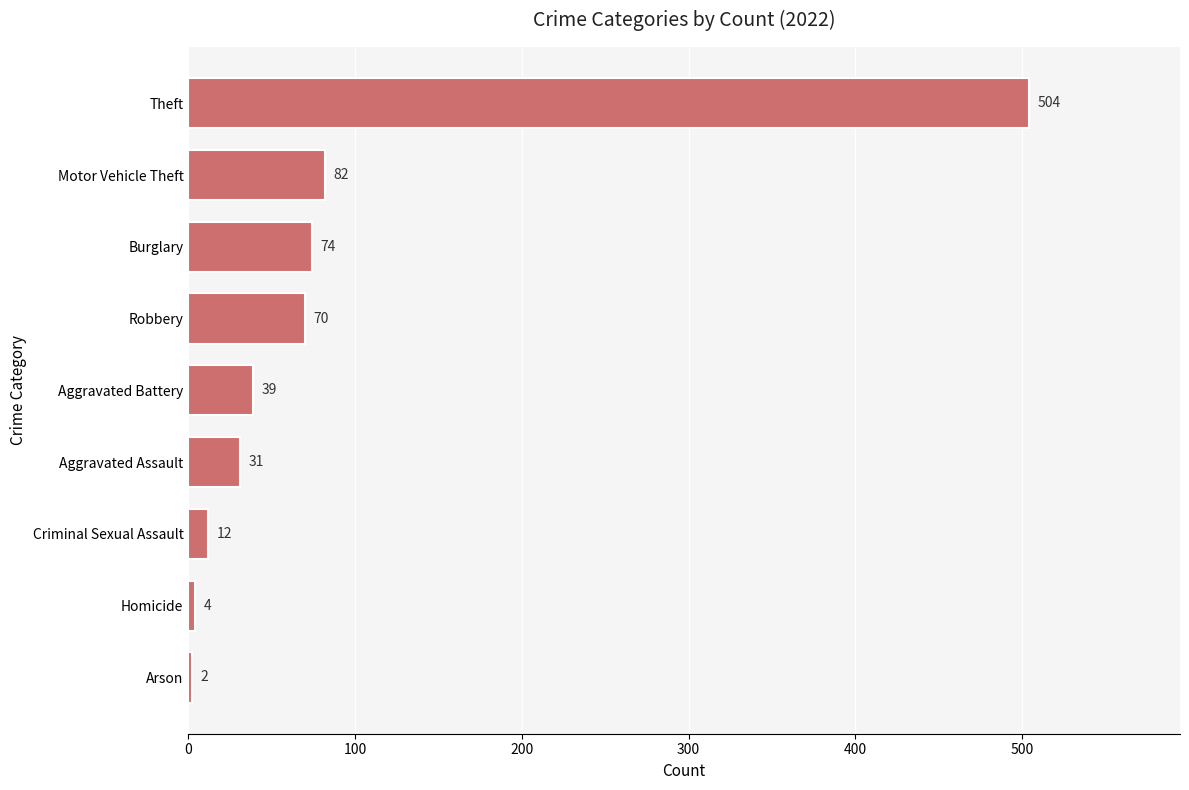

True or false: the data shows 12 at Criminal Sexual Assault.

True